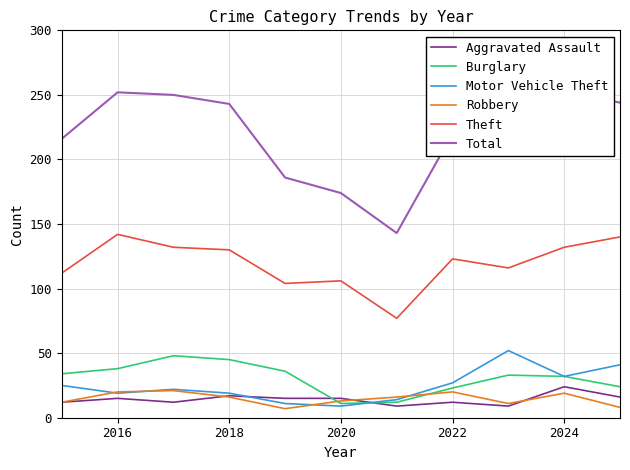

True or false: Burglary and Theft cross at least once.

False